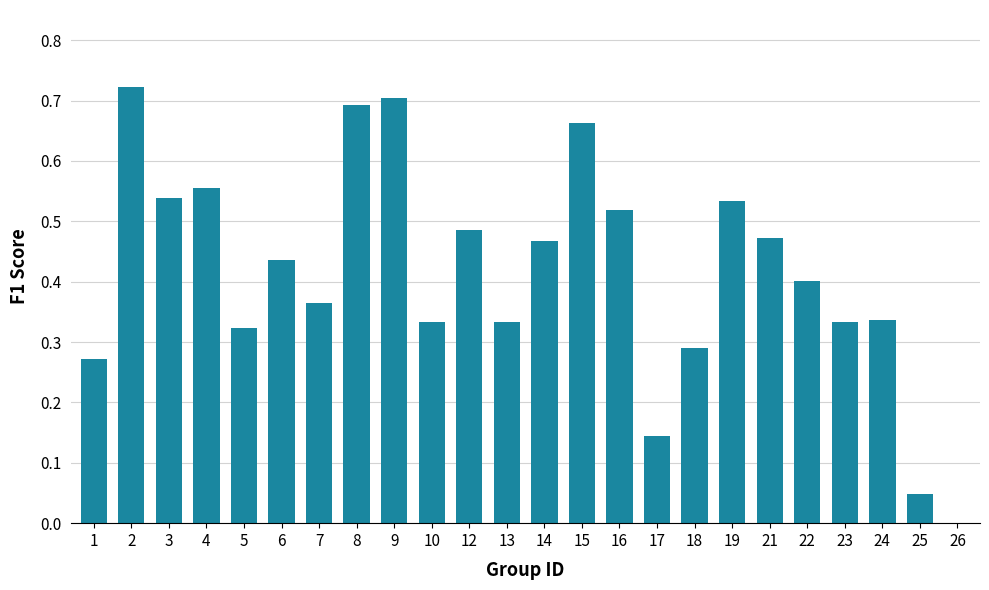

The chart shows a value of 0.1 at 5. True or false?

False